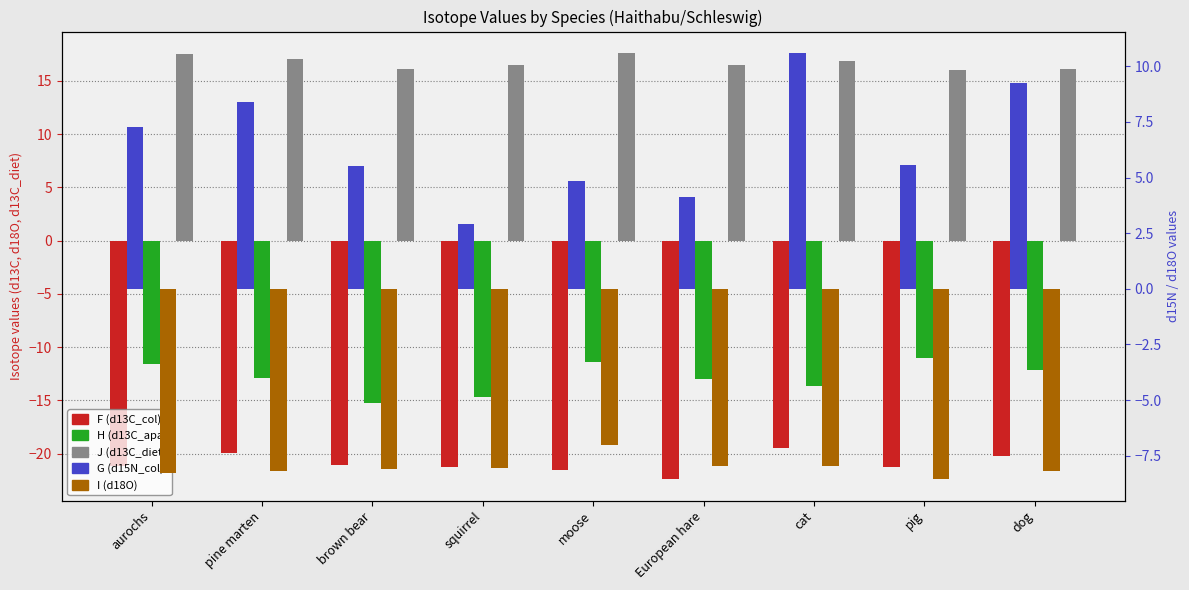

At how many categories does at least one series exceed 17?

3